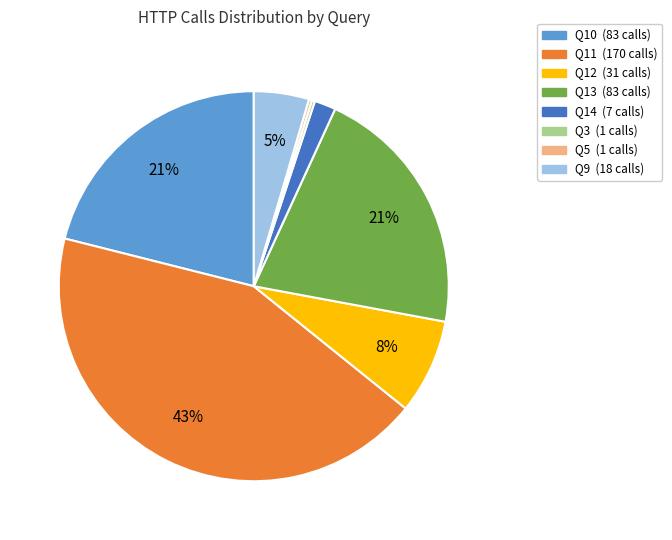

To the nearest percent, what is the difference between the largest and smallest slice percentages?

43%